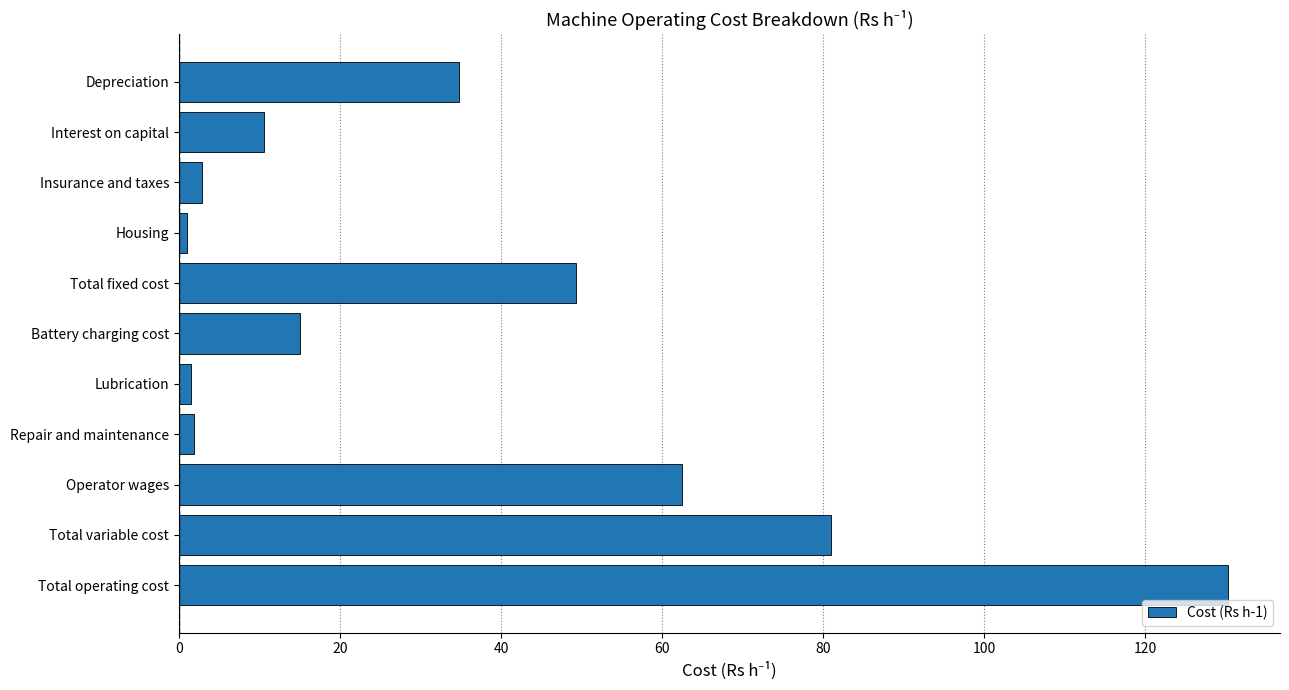

What is the difference between the second highest and minimum values?

80.0